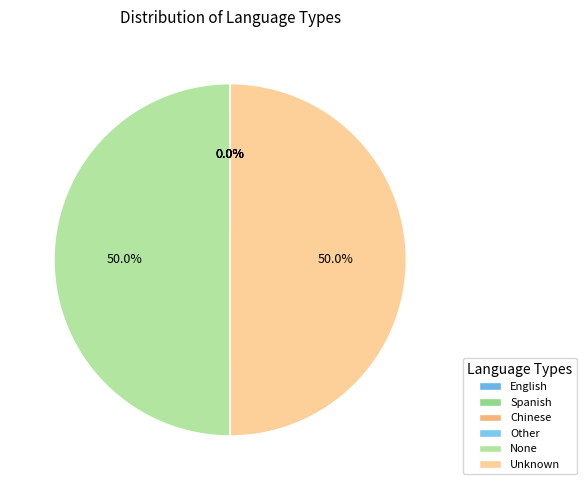

To the nearest percent, what portion does None represent?

50%